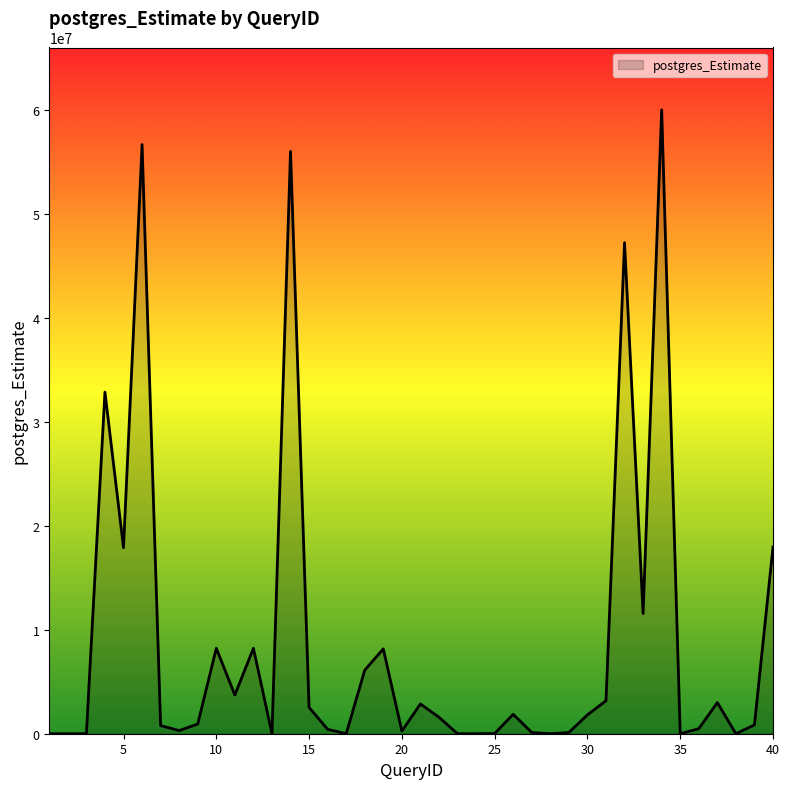

What is the maximum value shown in the chart?

60001838